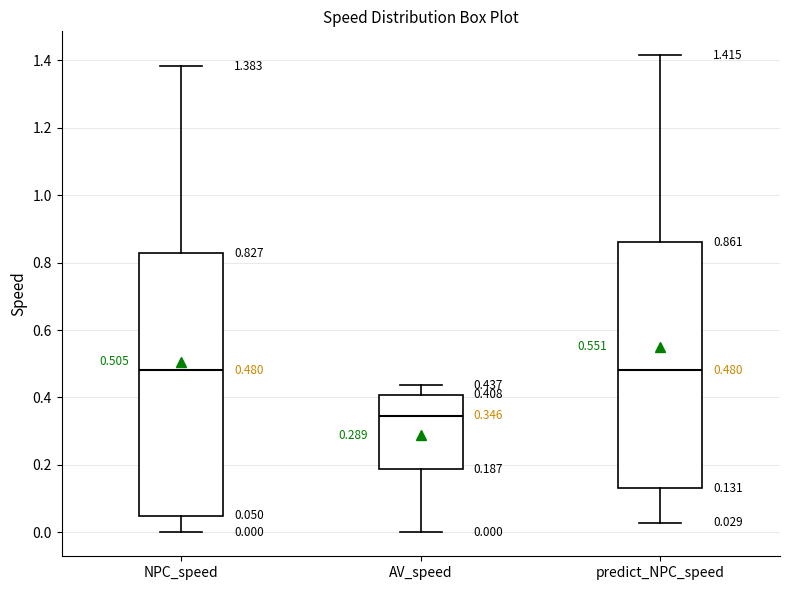

Which box's median line is the lowest?

AV_speed